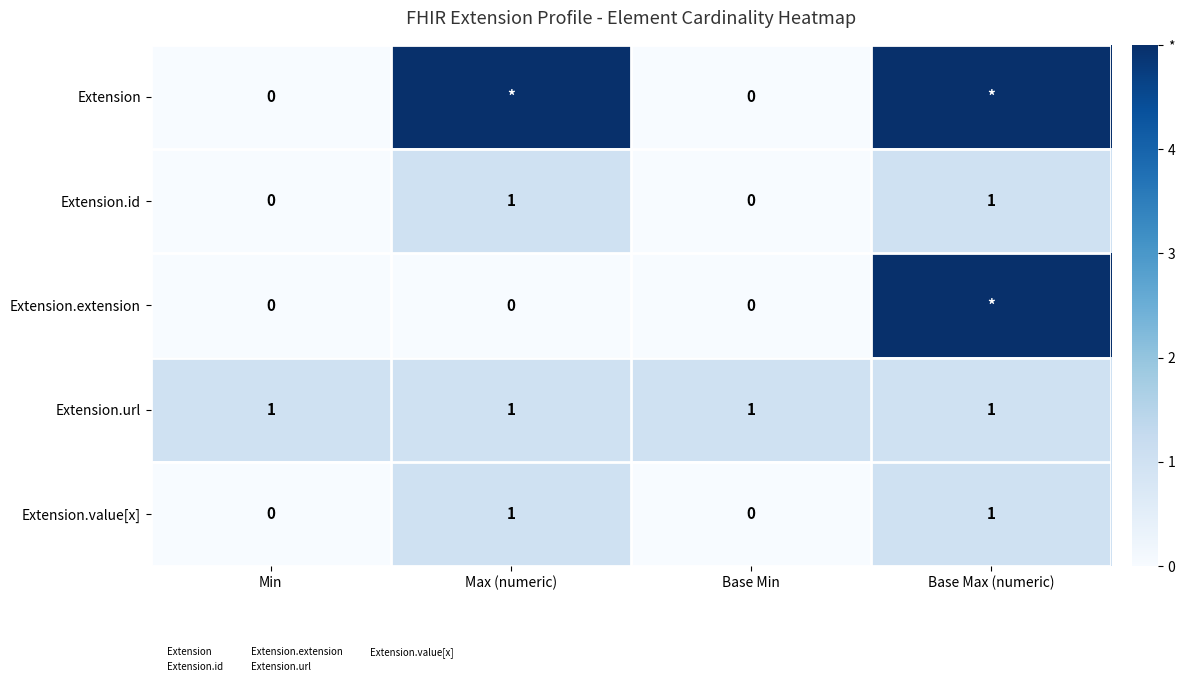

Is the value of Extension.extension at Base Min greater than the value of Extension.id at Base Max (numeric)?

No